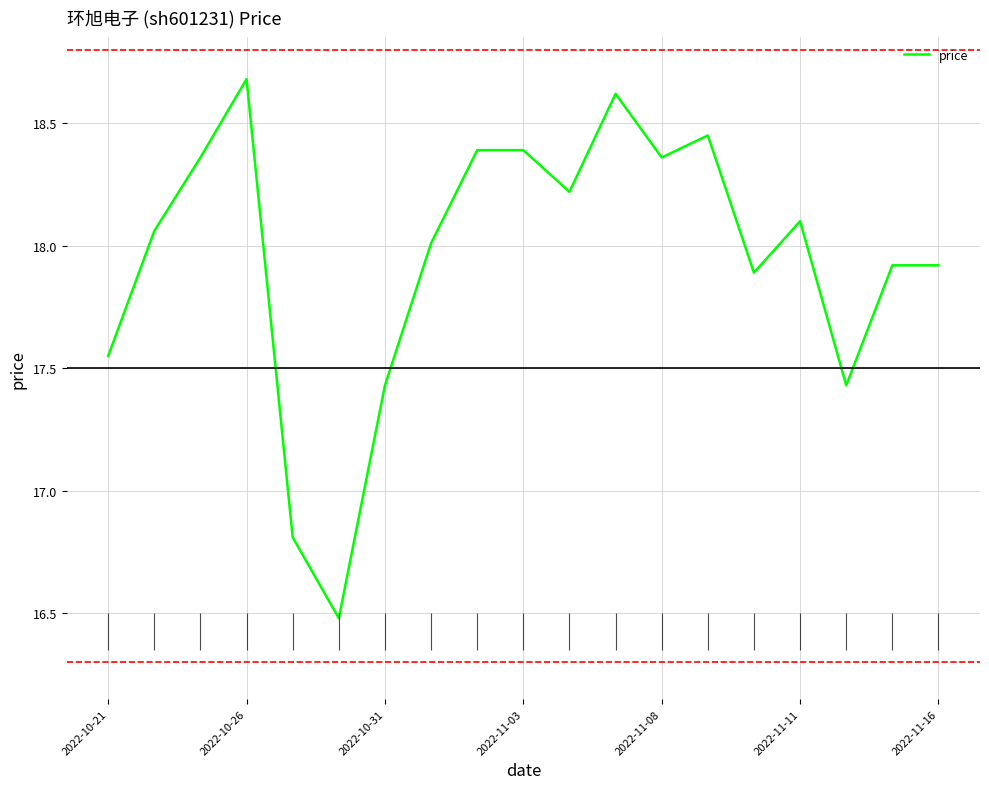

At which label does price reach its peak?

2022-10-26